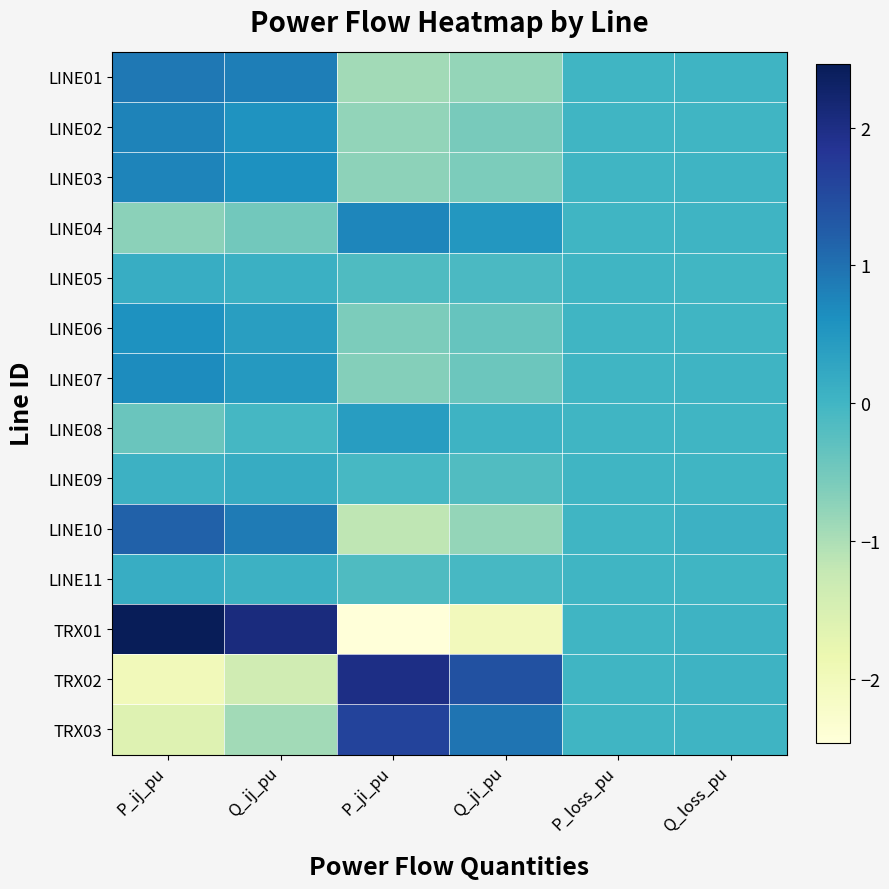

Reading left to right, extract all data points from this chart.

LINE01: P_ij_pu=0.9	Q_ij_pu=0.8	P_ji_pu=-0.9	Q_ji_pu=-0.8	P_loss_pu=0.0	Q_loss_pu=0.0
LINE02: P_ij_pu=0.8	Q_ij_pu=0.6	P_ji_pu=-0.8	Q_ji_pu=-0.6	P_loss_pu=0.0	Q_loss_pu=0.0
LINE03: P_ij_pu=0.8	Q_ij_pu=0.6	P_ji_pu=-0.7	Q_ji_pu=-0.6	P_loss_pu=0.0	Q_loss_pu=0.0
LINE04: P_ij_pu=-0.7	Q_ij_pu=-0.5	P_ji_pu=0.7	Q_ji_pu=0.5	P_loss_pu=0.0	Q_loss_pu=0.0
LINE05: P_ij_pu=0.1	Q_ij_pu=0.1	P_ji_pu=-0.1	Q_ji_pu=-0.1	P_loss_pu=0.0	Q_loss_pu=-0.0
LINE06: P_ij_pu=0.6	Q_ij_pu=0.4	P_ji_pu=-0.6	Q_ji_pu=-0.4	P_loss_pu=0.0	Q_loss_pu=0.0
LINE07: P_ij_pu=0.7	Q_ij_pu=0.5	P_ji_pu=-0.7	Q_ji_pu=-0.4	P_loss_pu=0.0	Q_loss_pu=0.0
LINE08: P_ij_pu=-0.4	Q_ij_pu=-0.0	P_ji_pu=0.4	Q_ji_pu=0.0	P_loss_pu=0.0	Q_loss_pu=0.0
LINE09: P_ij_pu=0.1	Q_ij_pu=0.2	P_ji_pu=-0.1	Q_ji_pu=-0.2	P_loss_pu=0.0	Q_loss_pu=0.0
LINE10: P_ij_pu=1.2	Q_ij_pu=0.9	P_ji_pu=-1.2	Q_ji_pu=-0.8	P_loss_pu=0.0	Q_loss_pu=0.1
LINE11: P_ij_pu=0.1	Q_ij_pu=0.1	P_ji_pu=-0.1	Q_ji_pu=-0.1	P_loss_pu=0.0	Q_loss_pu=0.0
TRX01: P_ij_pu=2.5	Q_ij_pu=2.1	P_ji_pu=-2.5	Q_ji_pu=-2.0	P_loss_pu=0.0	Q_loss_pu=0.1
TRX02: P_ij_pu=-2.0	Q_ij_pu=-1.4	P_ji_pu=2.0	Q_ji_pu=1.4	P_loss_pu=0.0	Q_loss_pu=0.0
TRX03: P_ij_pu=-1.6	Q_ij_pu=-0.9	P_ji_pu=1.6	Q_ji_pu=1.0	P_loss_pu=0.0	Q_loss_pu=0.0